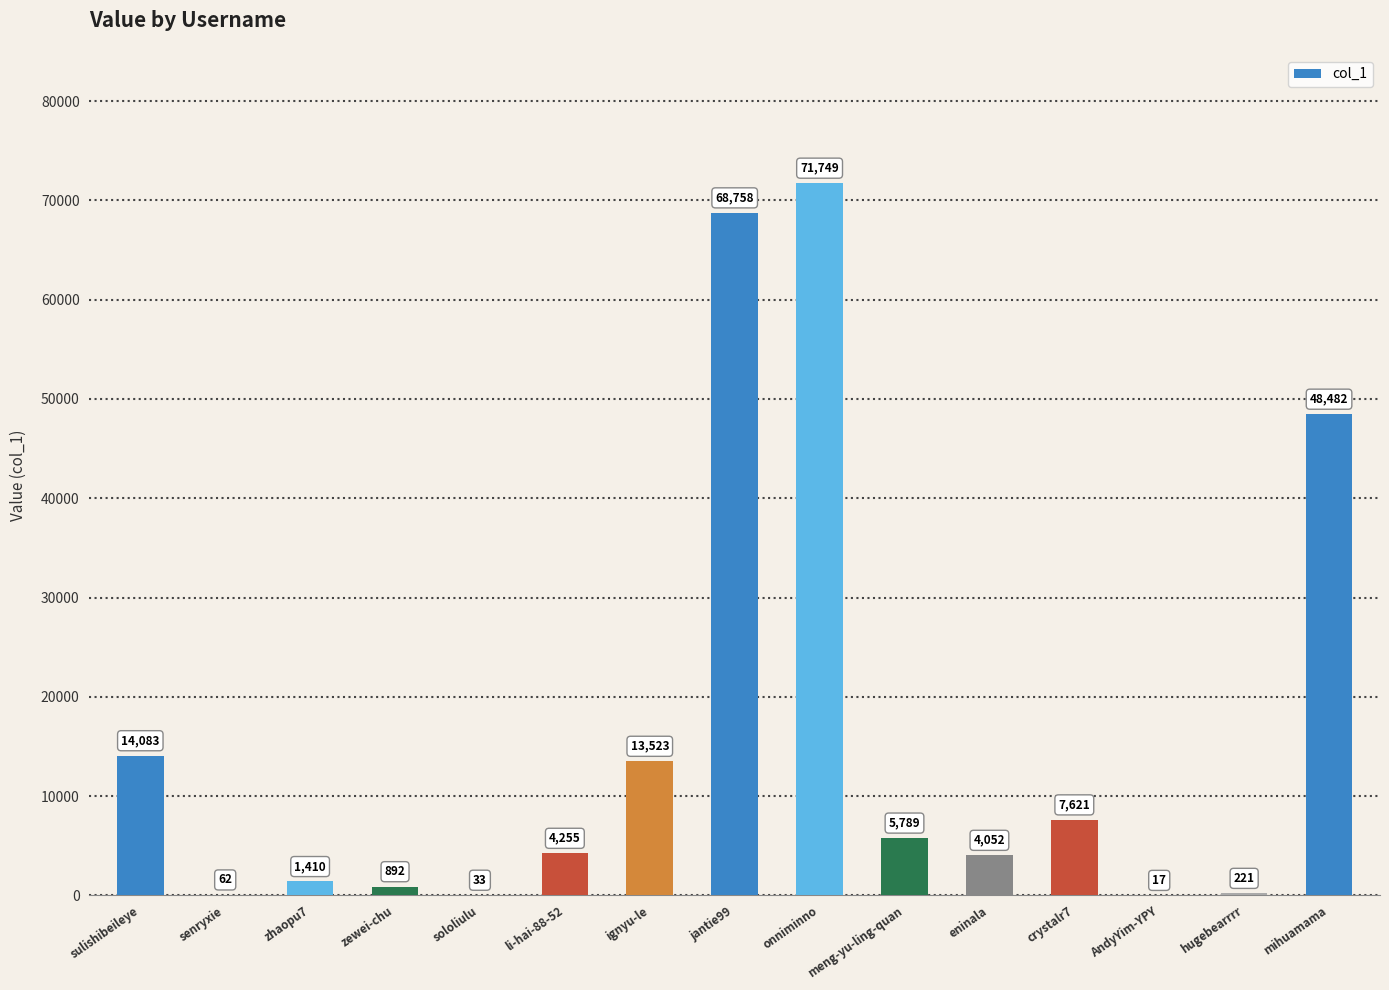

True or false: the data shows 121044 at onniminno.

False